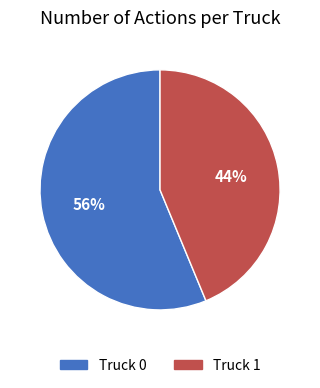

Rank the categories by value from highest to lowest.

Truck 0, Truck 1